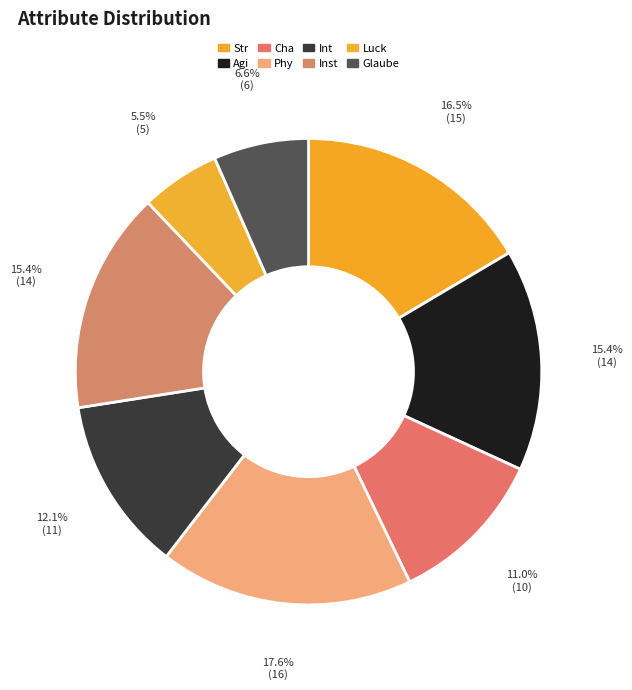

To the nearest percent, what portion does Str represent?

16%